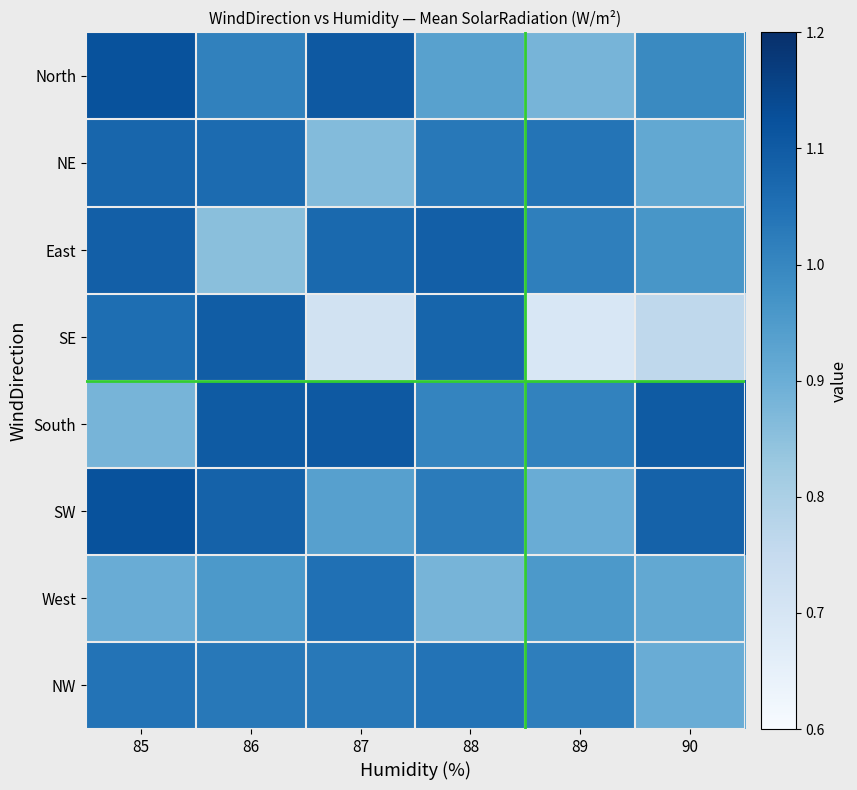

What is the greatest value displayed?

1.1